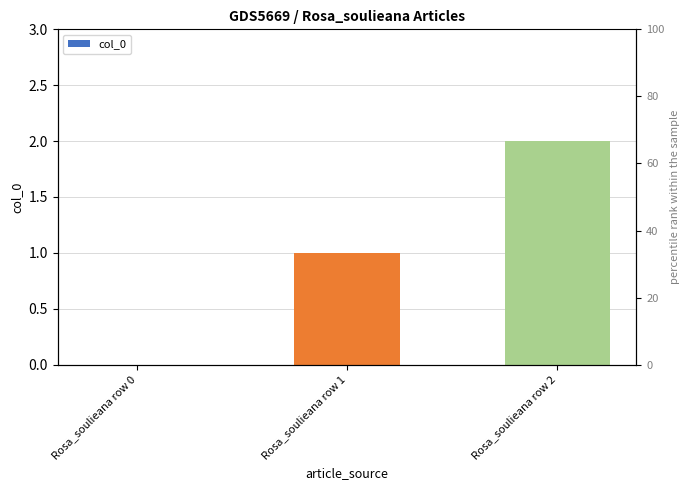

Between Rosa_soulieana row 0 and Rosa_soulieana row 1, which is larger?

Rosa_soulieana row 1